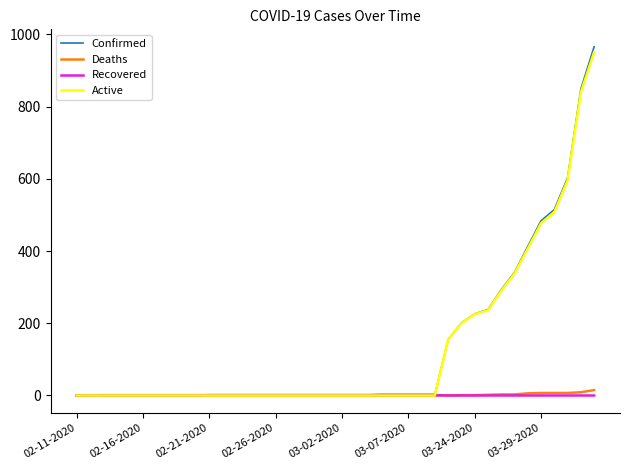

Which series has the widest spread of values?

Confirmed